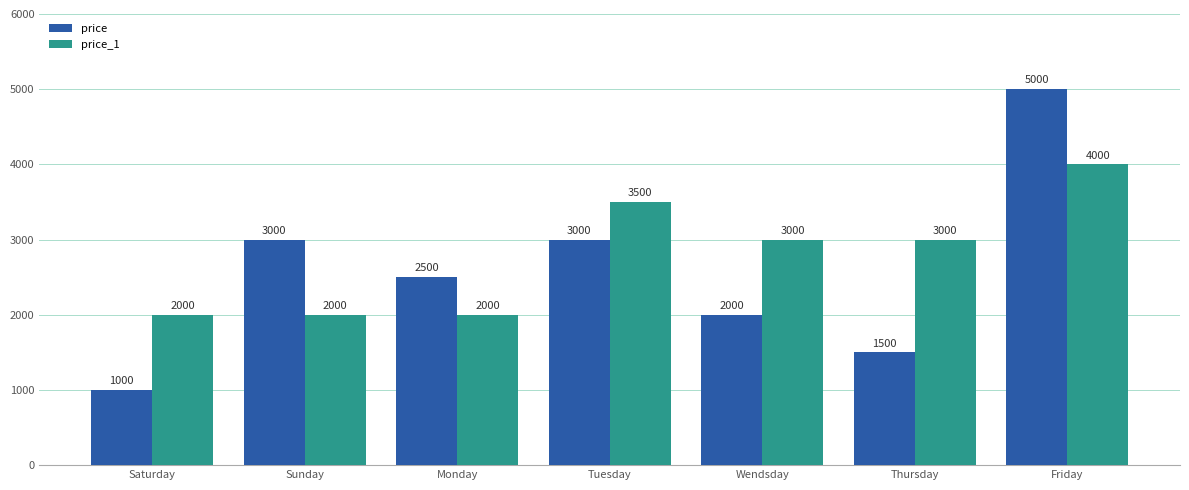

Rank the series by their maximum value, from highest to lowest.

price, price_1